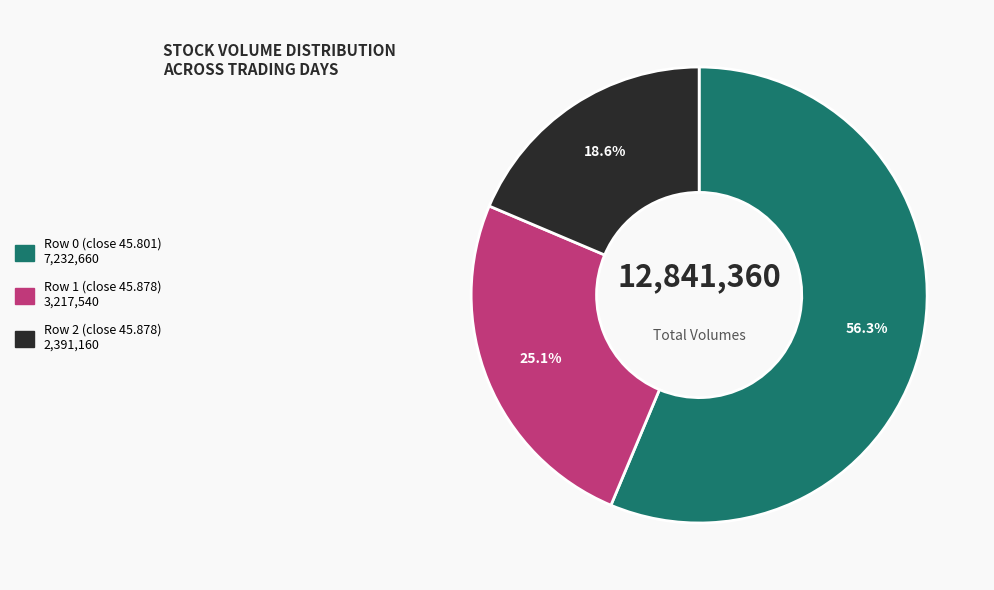

How many segments does this pie chart have?

3